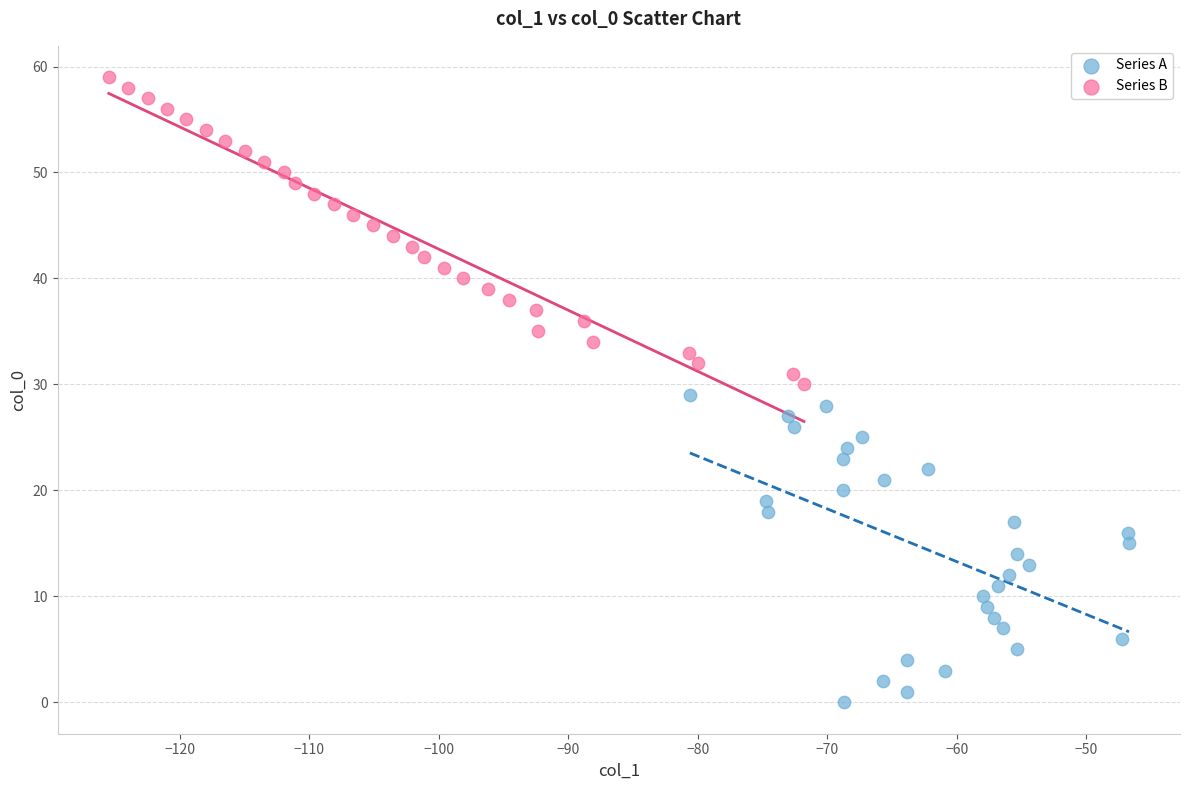

Which series contains the highest Y value?

Series B